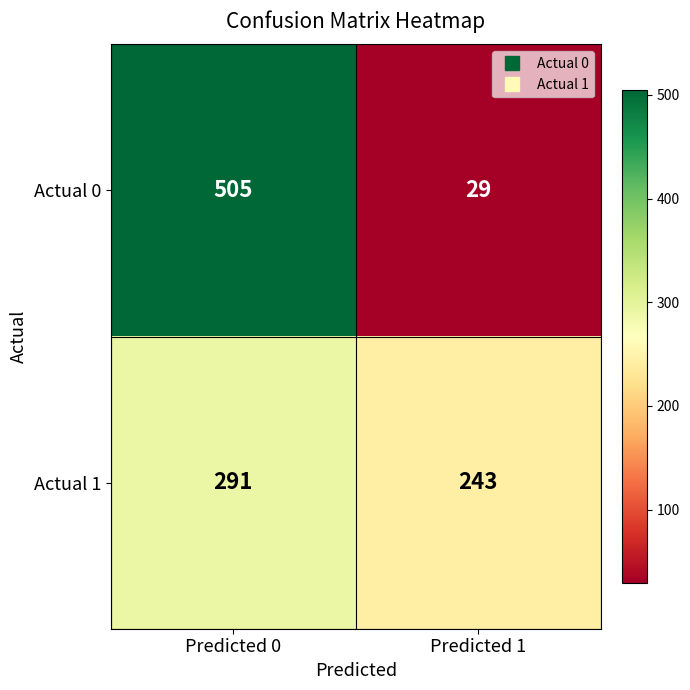

True or false: Actual 0 has a value of 10 at Predicted 1.

False